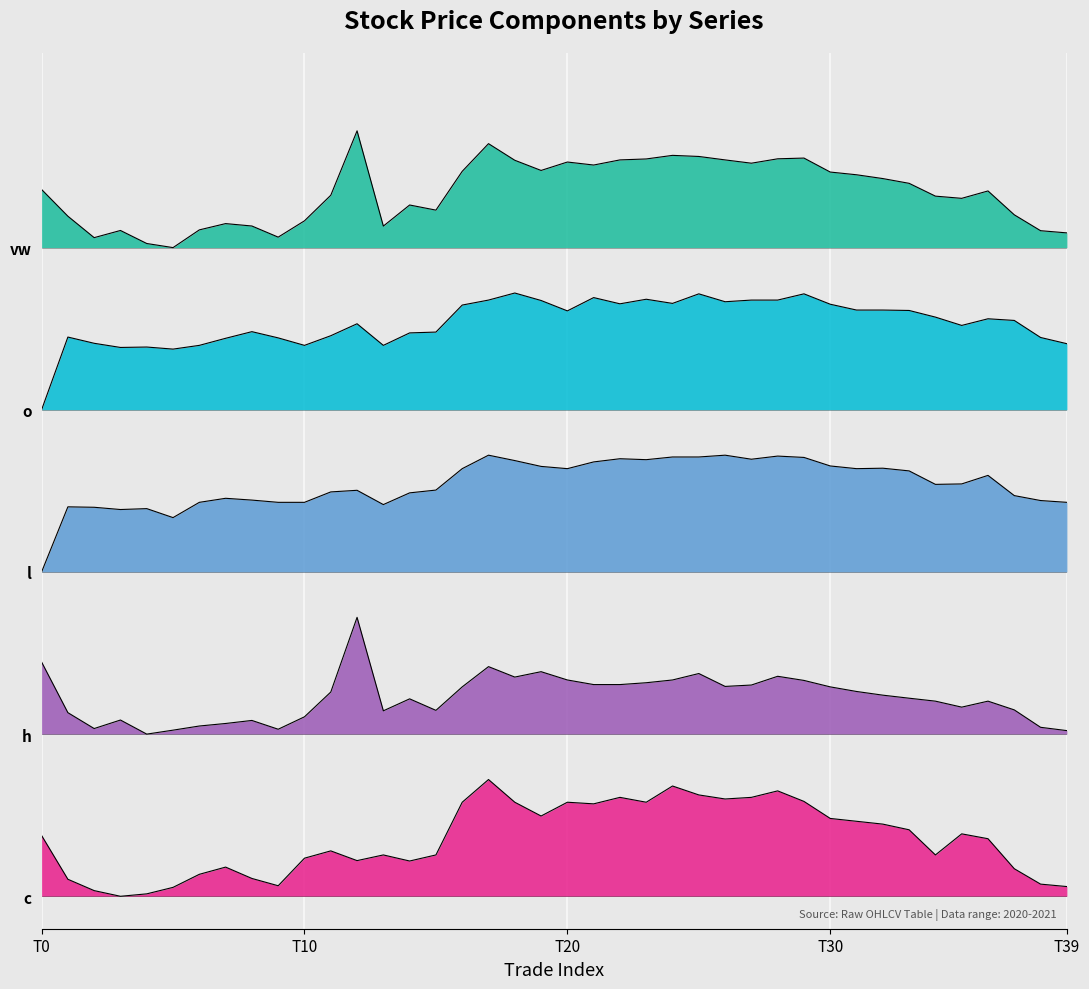

What is the value of the vw point at the 39th from the left?

102.6